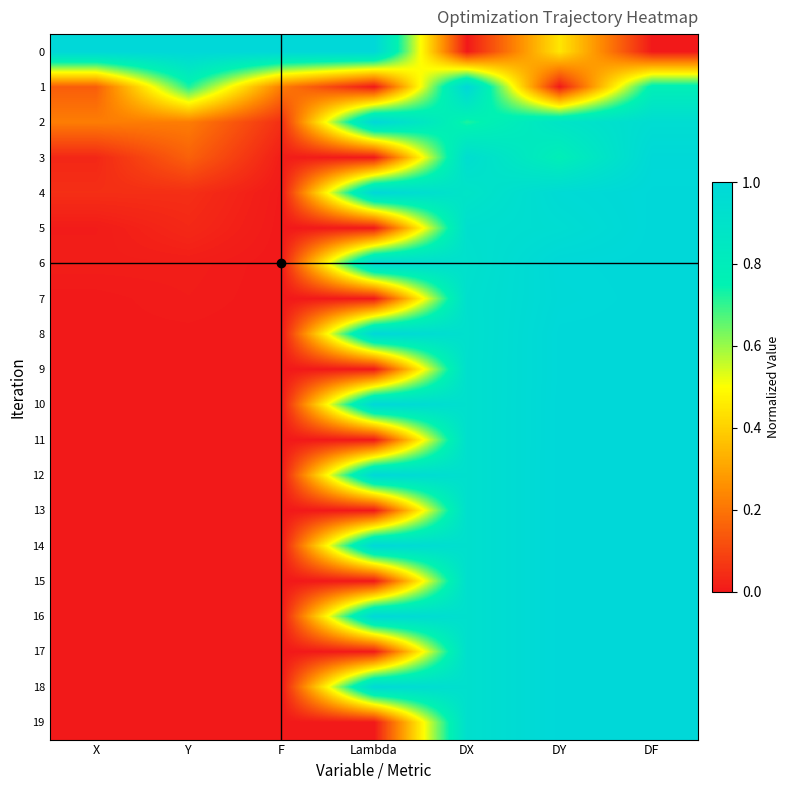

How many series are shown in this chart?

20